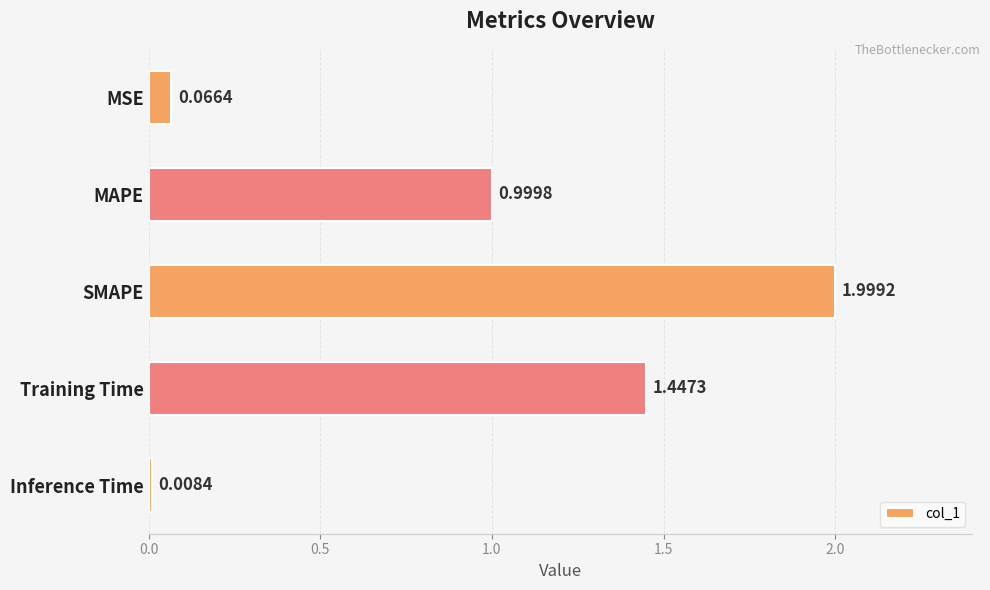

Rank the categories by value from lowest to highest.

Inference Time, MSE, MAPE, Training Time, SMAPE